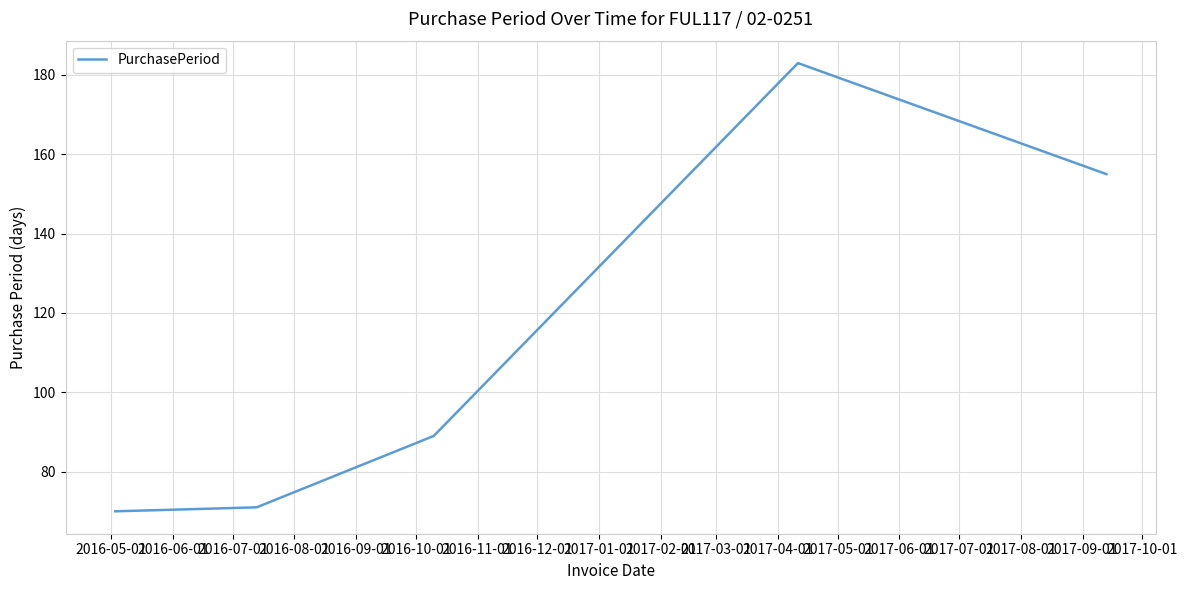

How many values are below 89?

2